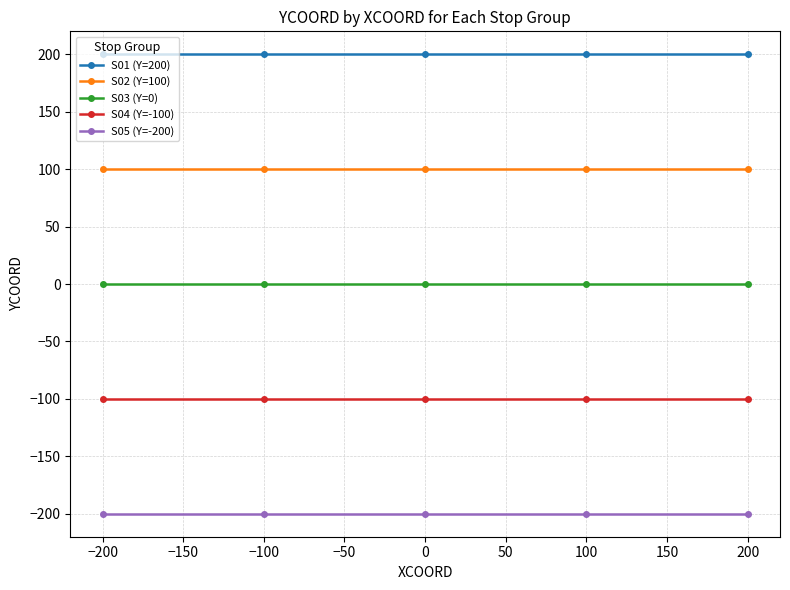

Is the value of S01 (Y=200) at 100 greater than the value of S03 (Y=0) at 100?

Yes